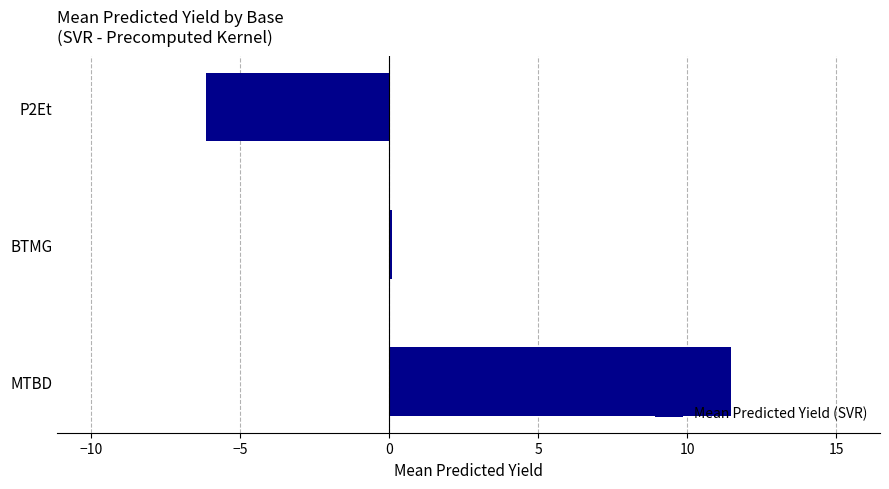

At which label is the value closest to 2?

BTMG